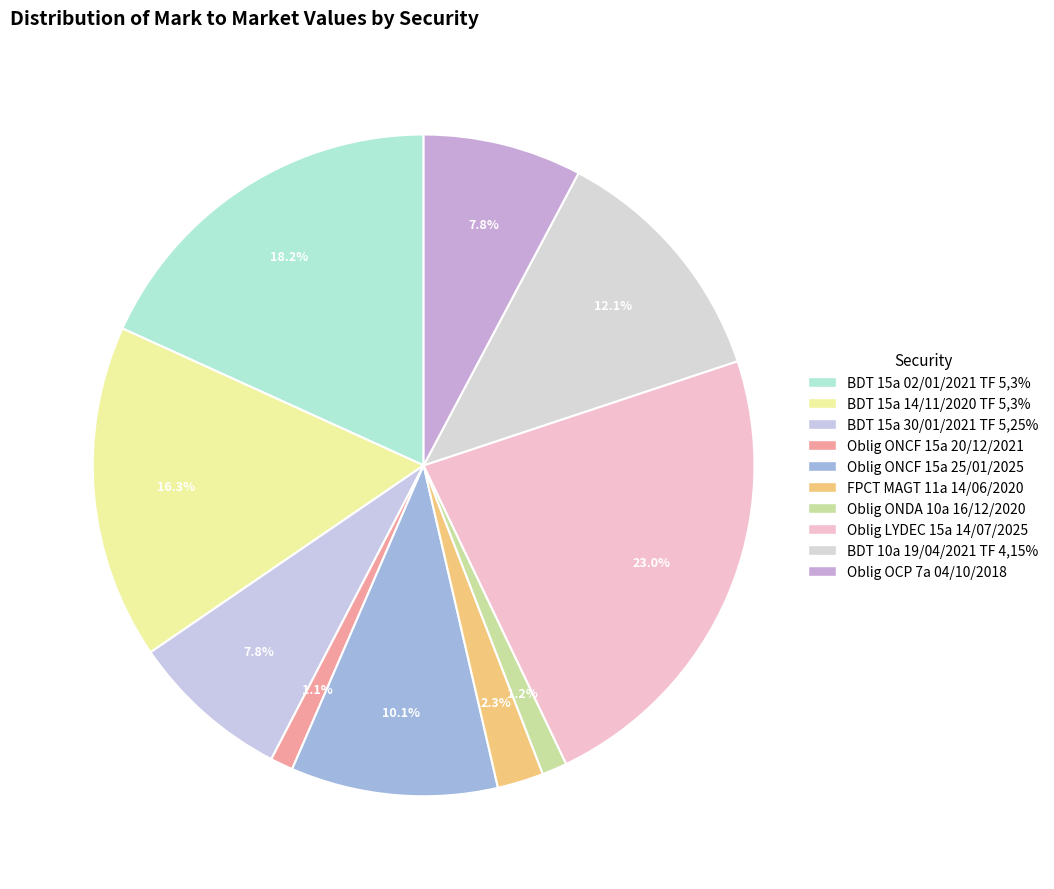

Which slice is the largest?

Oblig LYDEC 15a 14/07/2025 TF 5,62% NG